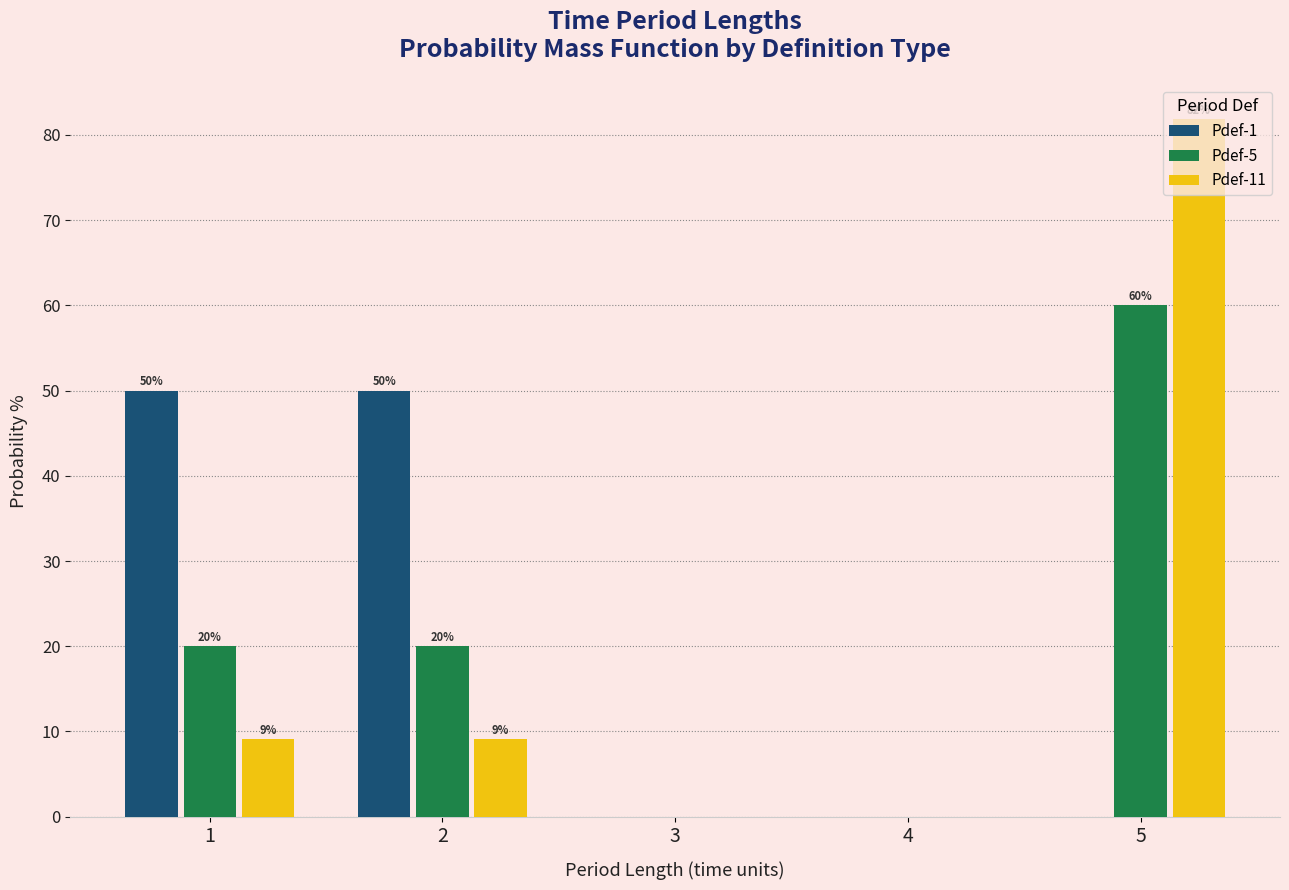

Is the value of Pdef-1 at 4 greater than the value of Pdef-11 at 5?

No